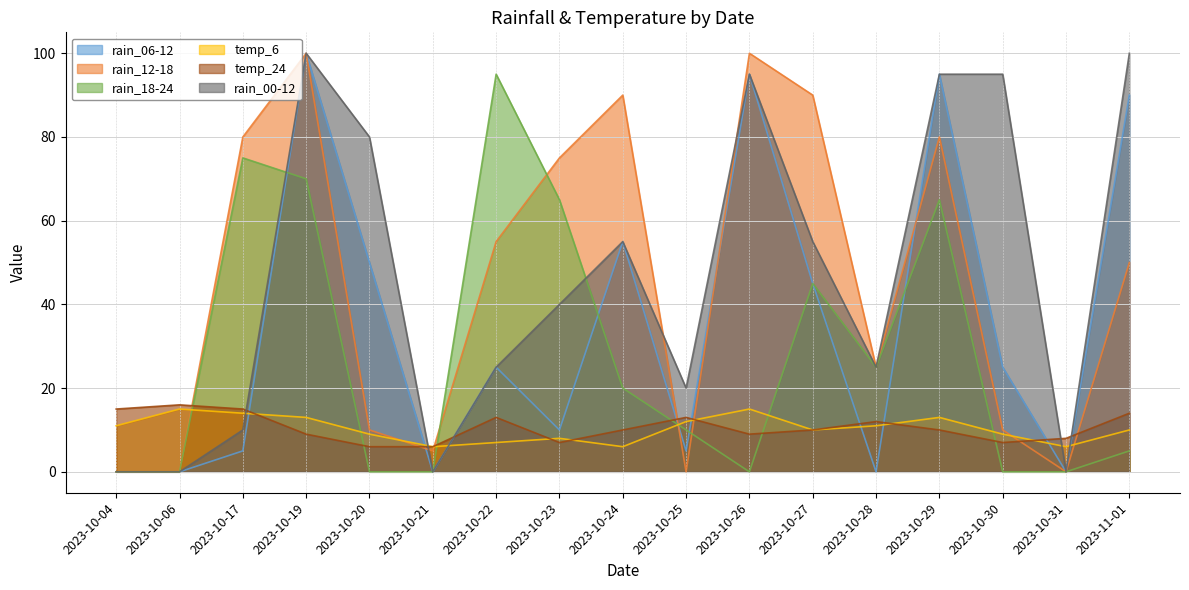

Which series changed the most between 2023-10-22 and 2023-10-31?

rain_18-24